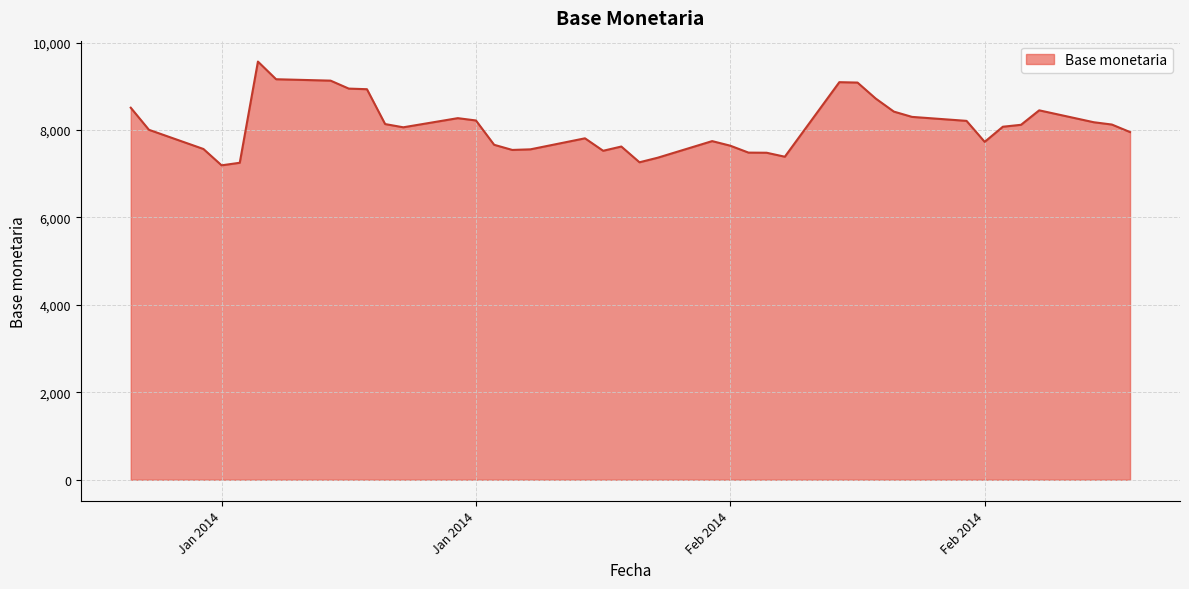

What is the minimum value shown in the chart?

7191